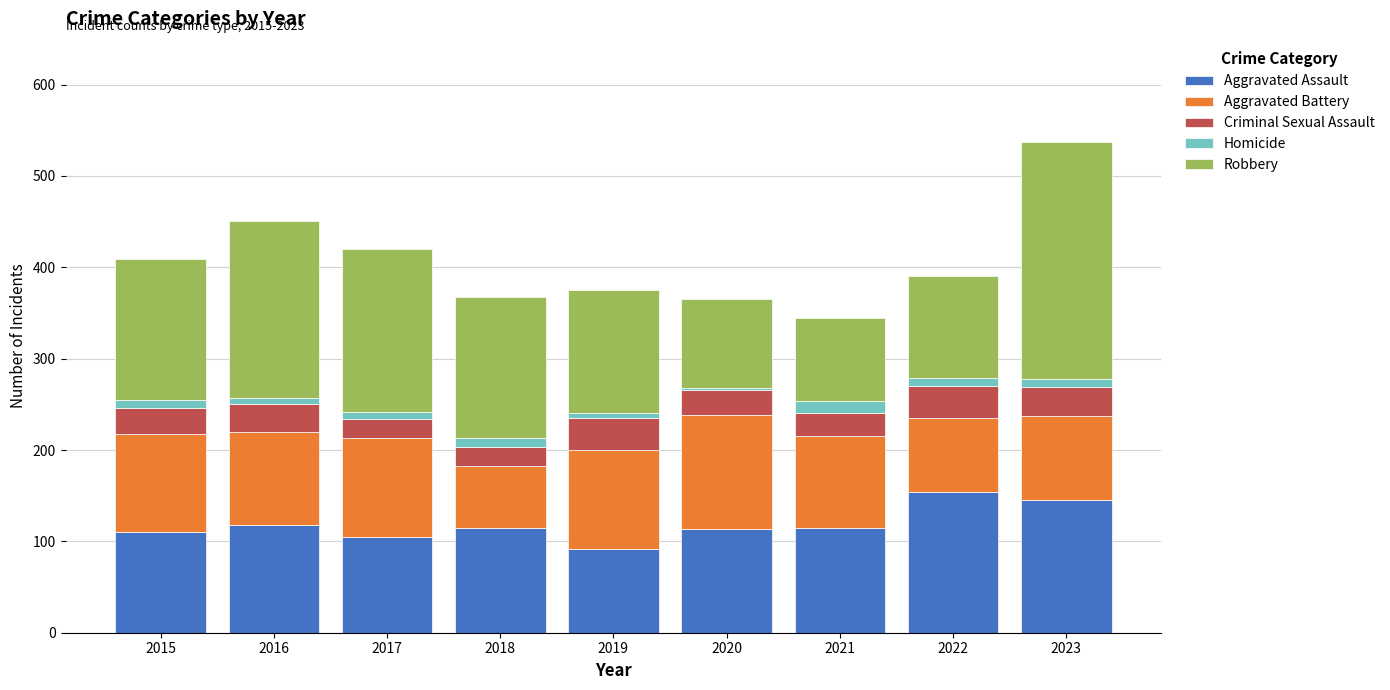

At which category is the sum across all series the highest?

2023